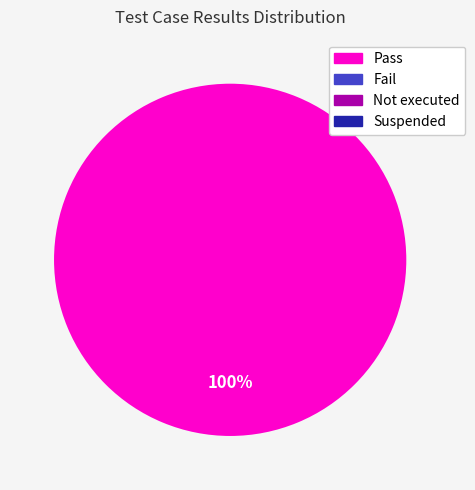

Does any single category account for the majority?

Yes